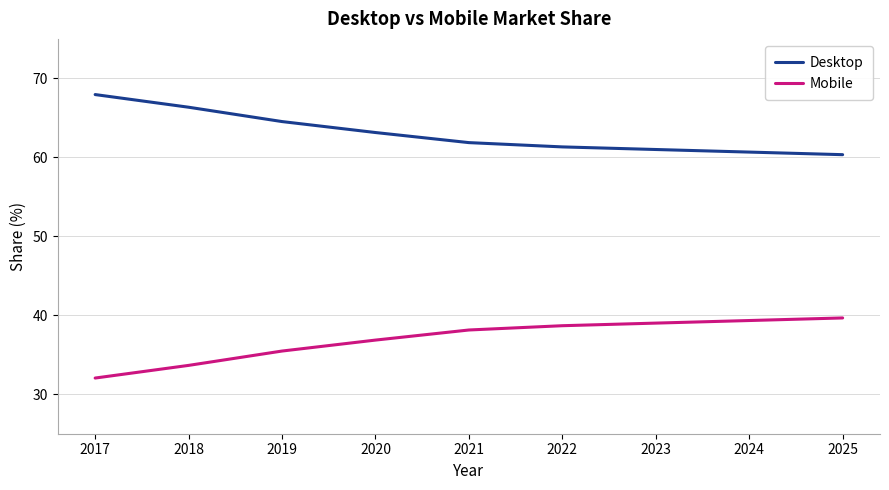

What is the difference between the Desktop values at 2019 and 2024?

3.9